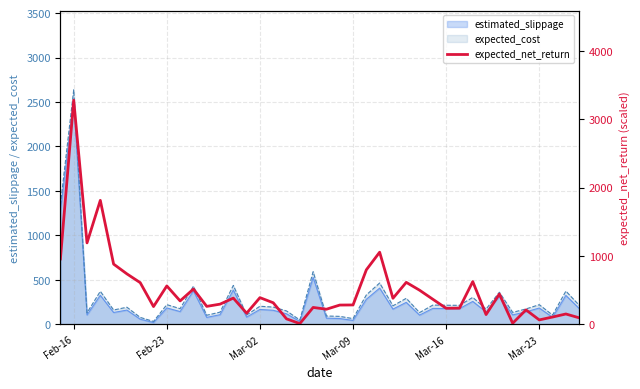

The value of estimated_slippage at Feb-16 is 2519.8. True or false?

True